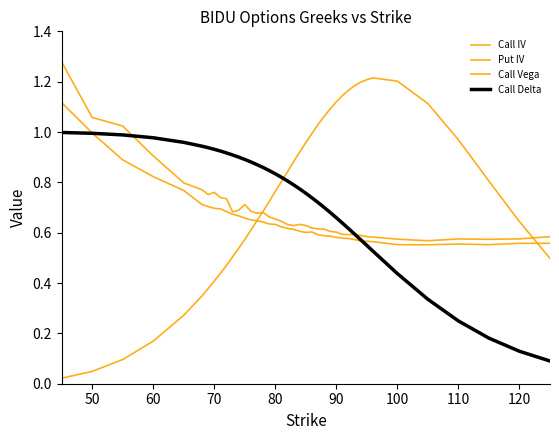

Is this an area chart (filled region under the line)?

No